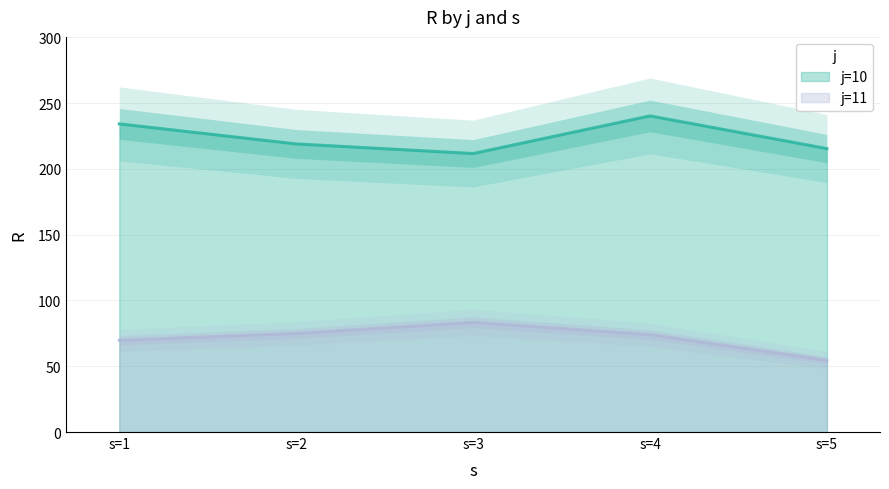

What is the spread (max minus min) of values at s=1?

164.6